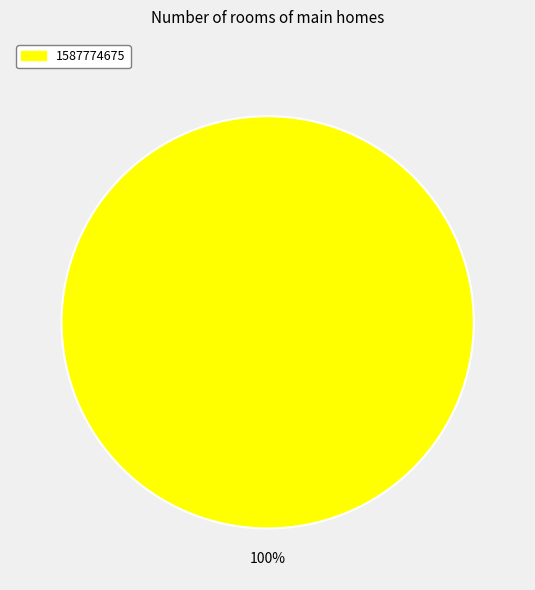

Is there a majority slice in this chart?

Yes